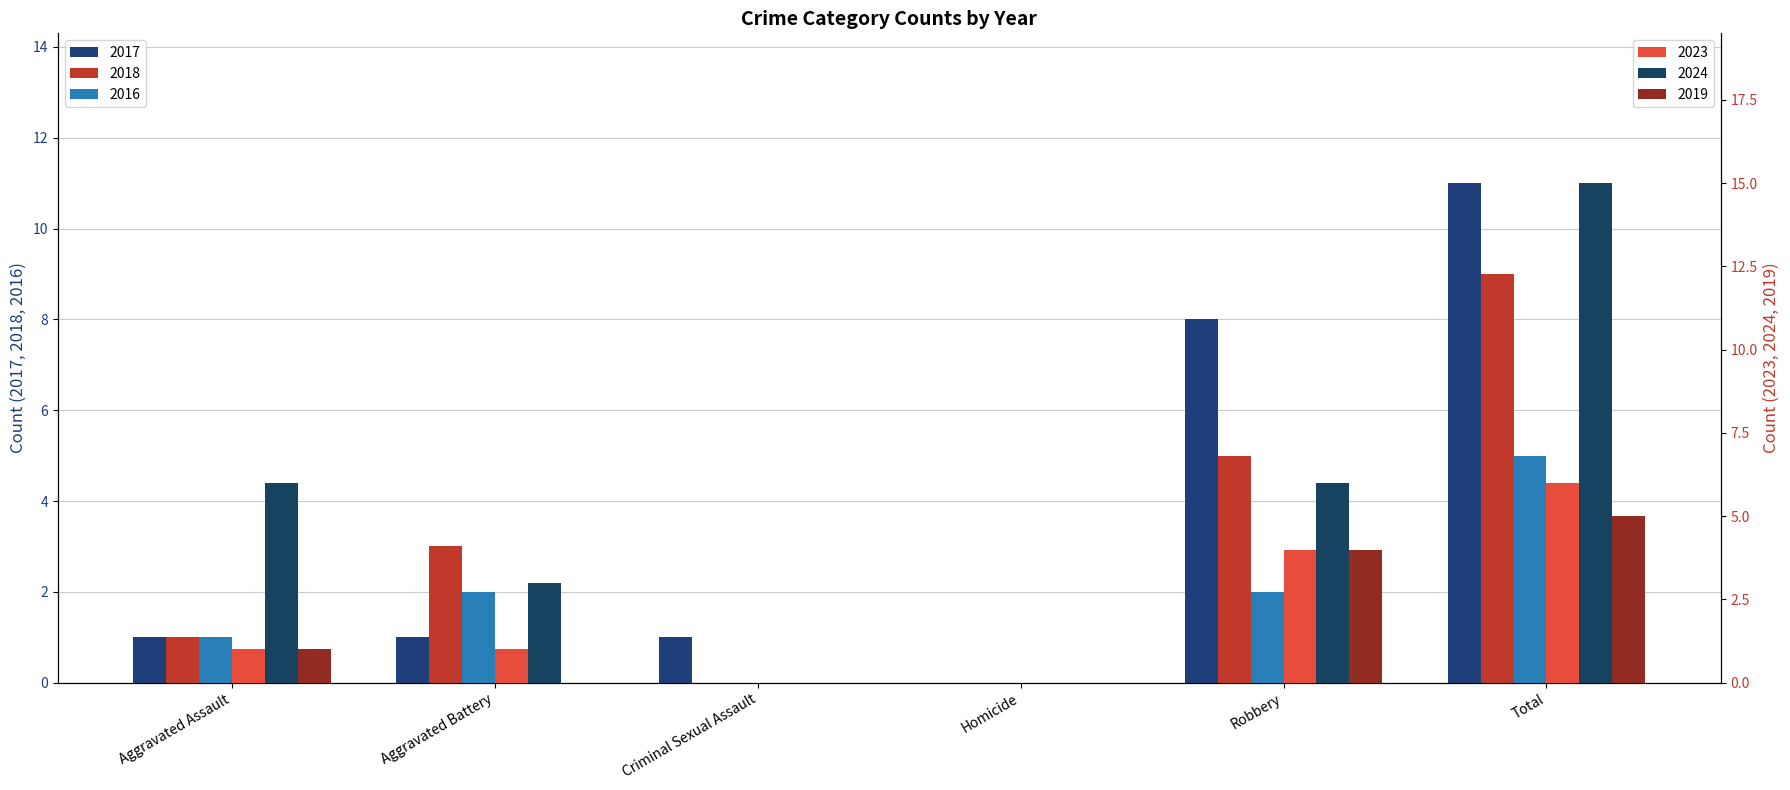

Which series has the largest total across all categories?

2024